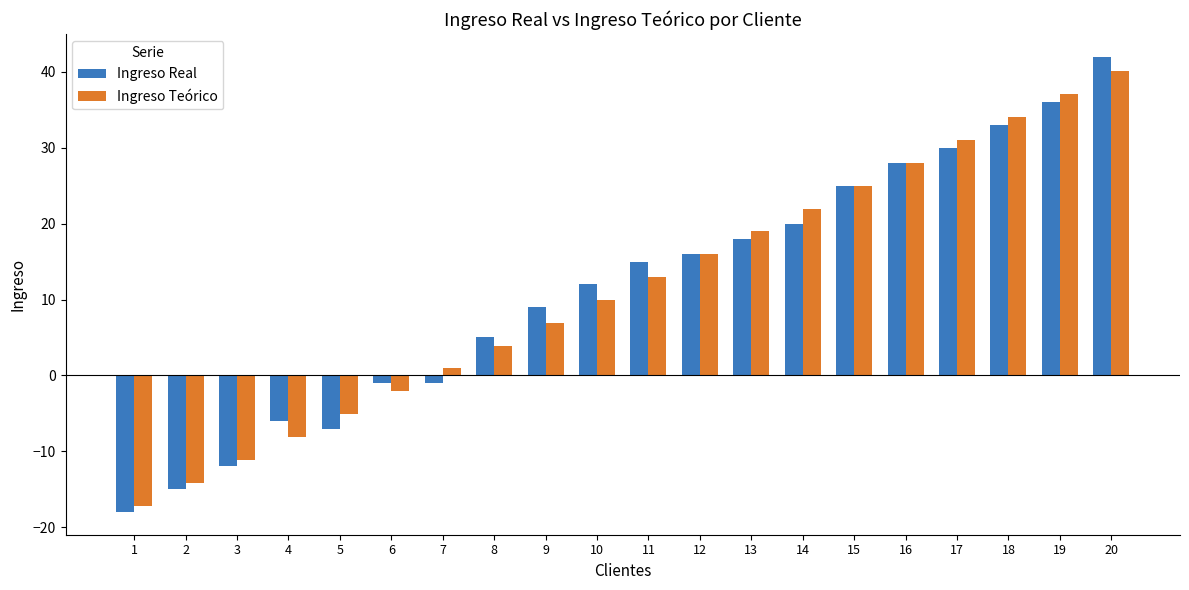

Where does the Ingreso Teórico series first go above 12?

11